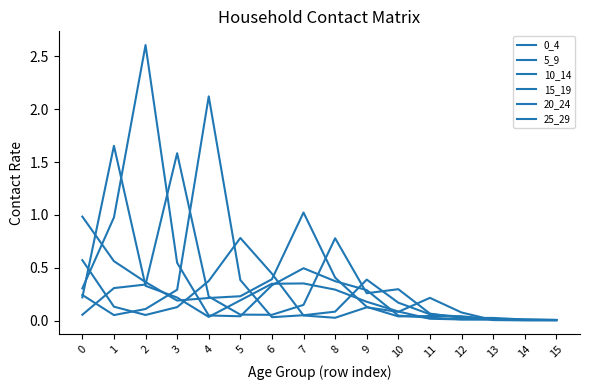

List the series in order of their peak value, lowest first.

25_29, 0_4, 15_19, 5_9, 20_24, 10_14